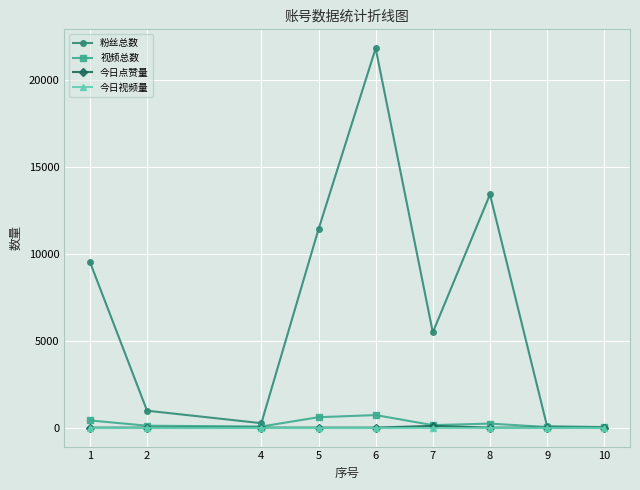

What is the maximum value shown in the chart?

21800